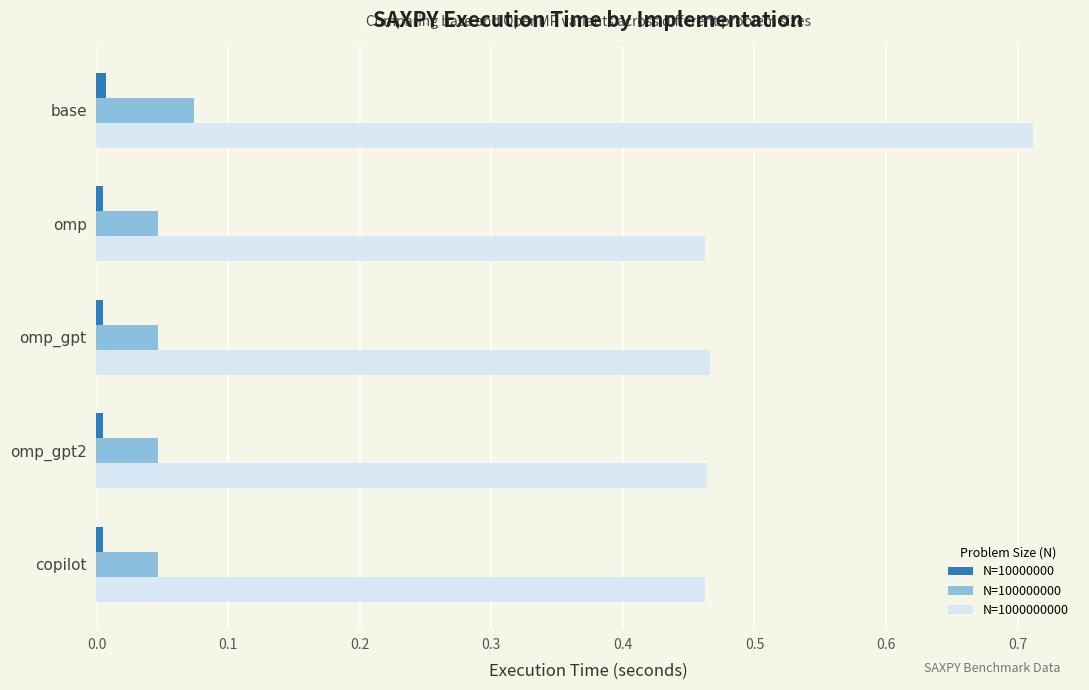

At which category does the chart reach its peak across all series?

base